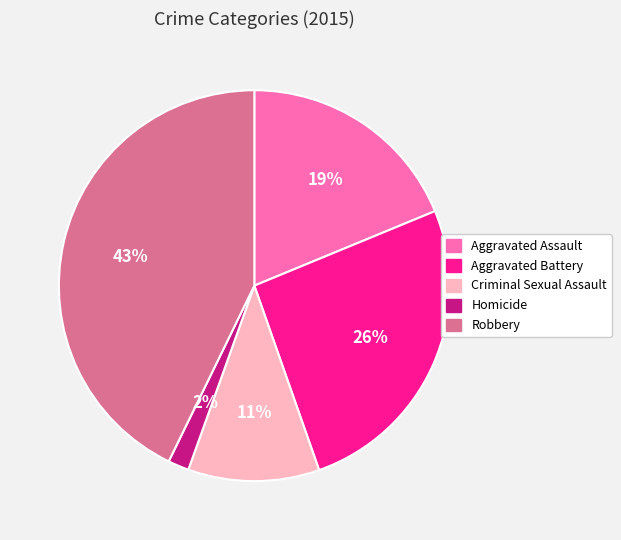

What is the smallest slice in the pie chart?

Homicide